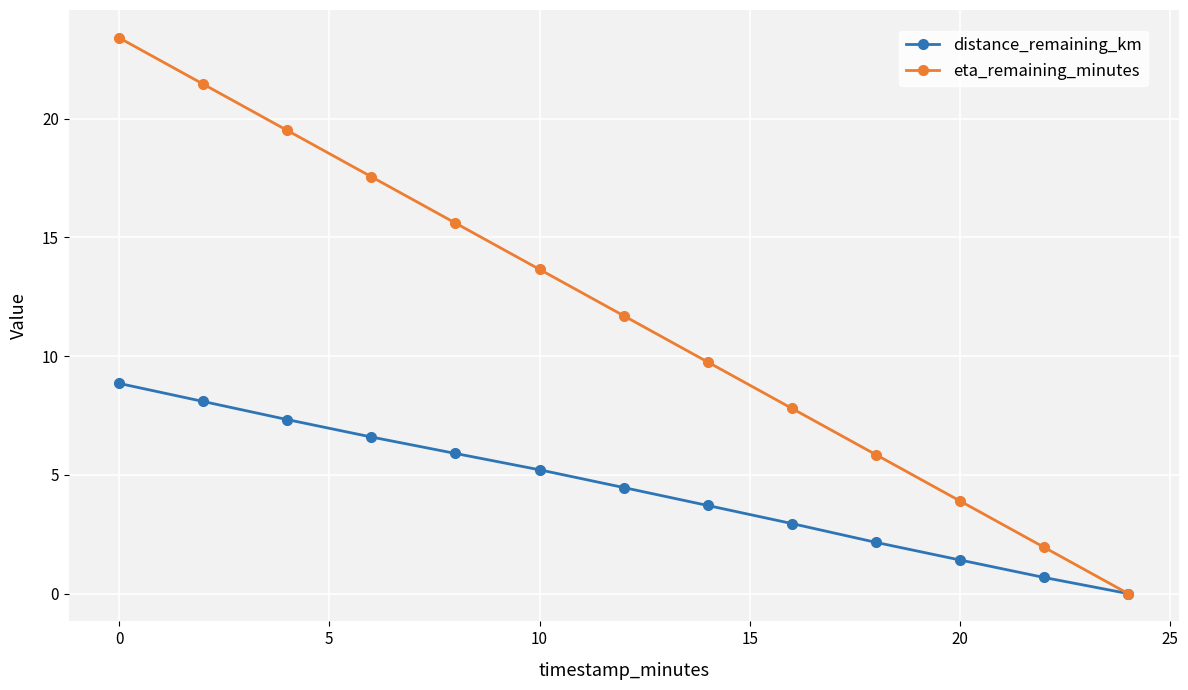

What is the maximum value shown in the chart?

23.4